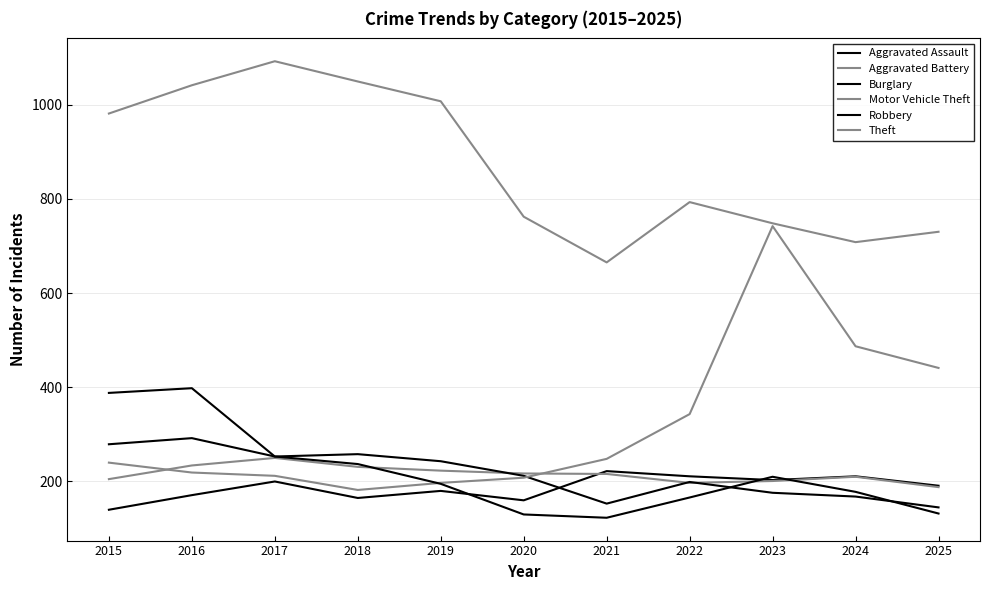

Is this an area chart (filled region under the line)?

No